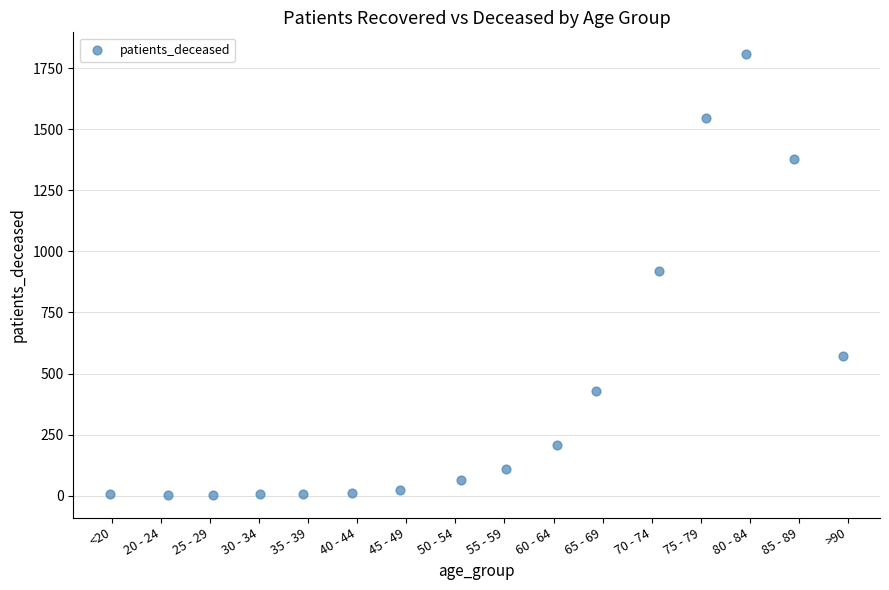

What is the range of Y values (max minus min)?

1805